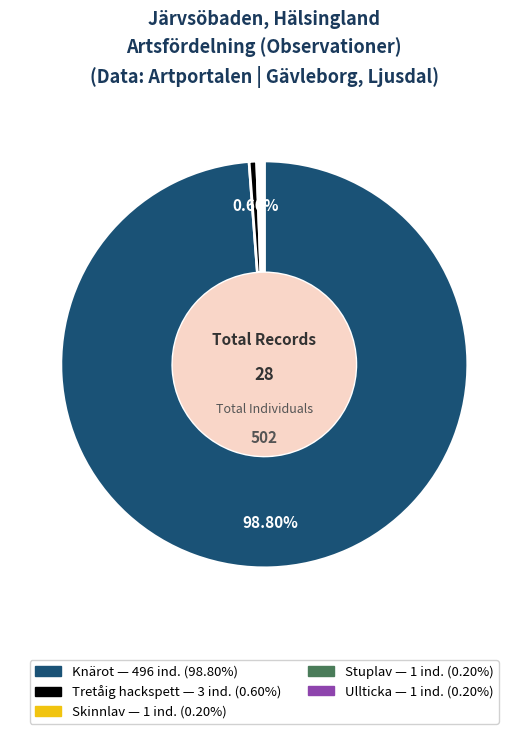

Is there a majority slice in this chart?

Yes